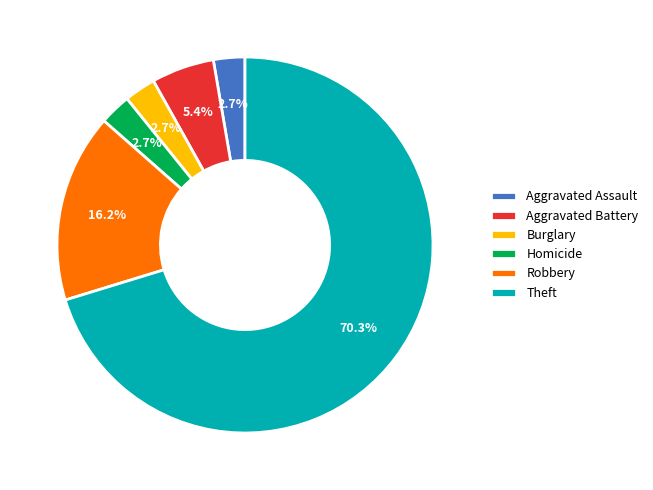

To the nearest percent, what is the difference between the Aggravated Battery and Burglary slice percentages?

3%